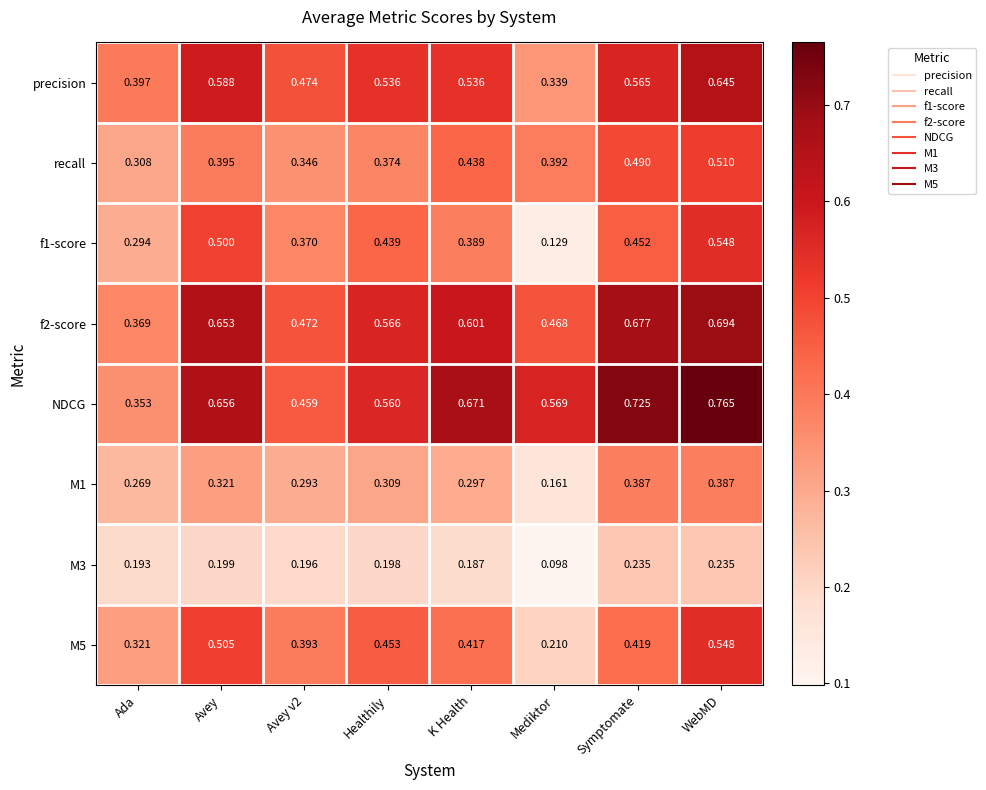

Which label corresponds to the smallest value in the chart?

Mediktor